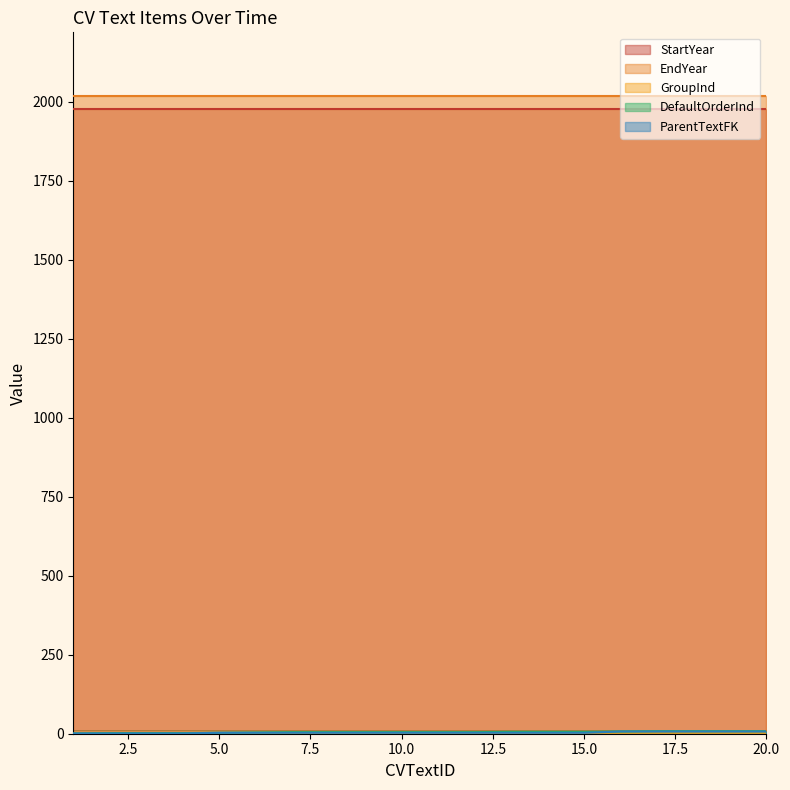

Does the chart have visible grid lines?

No